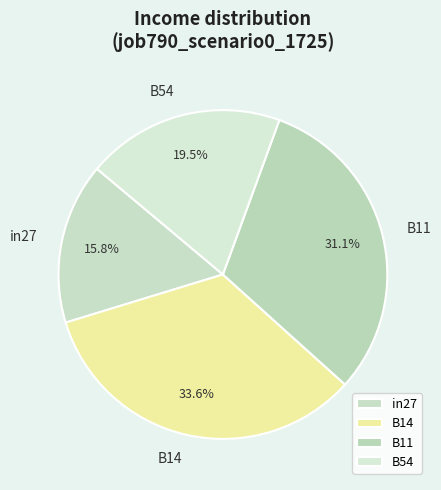

To the nearest percent, what portion does B14 represent?

34%